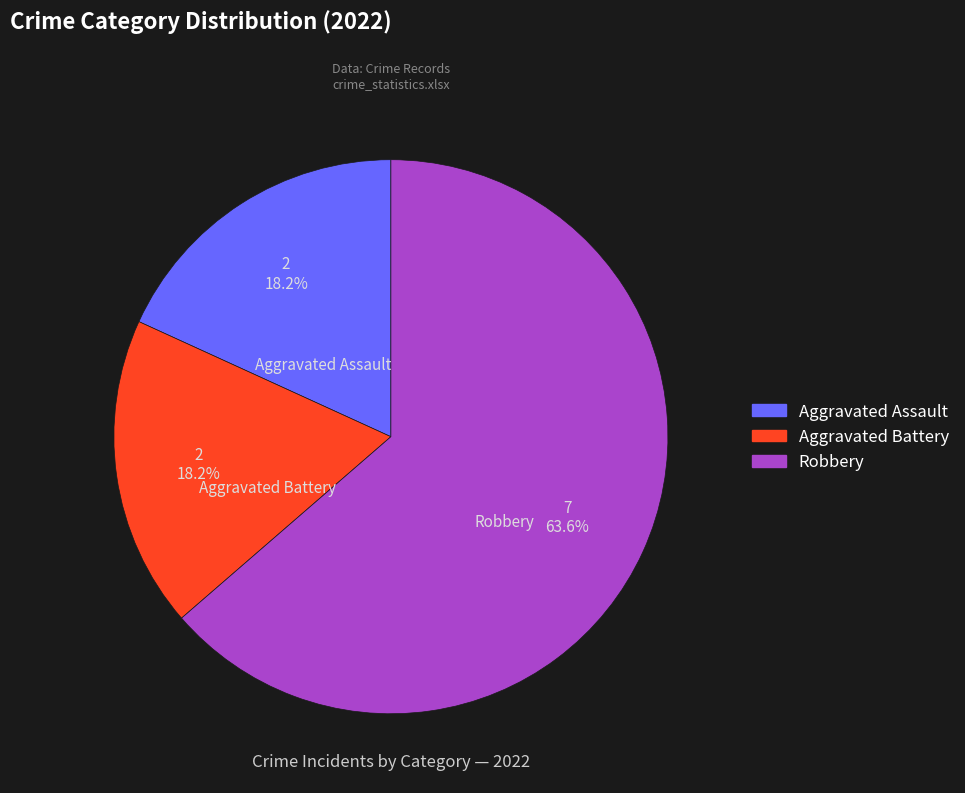

Does any single category account for the majority?

Yes